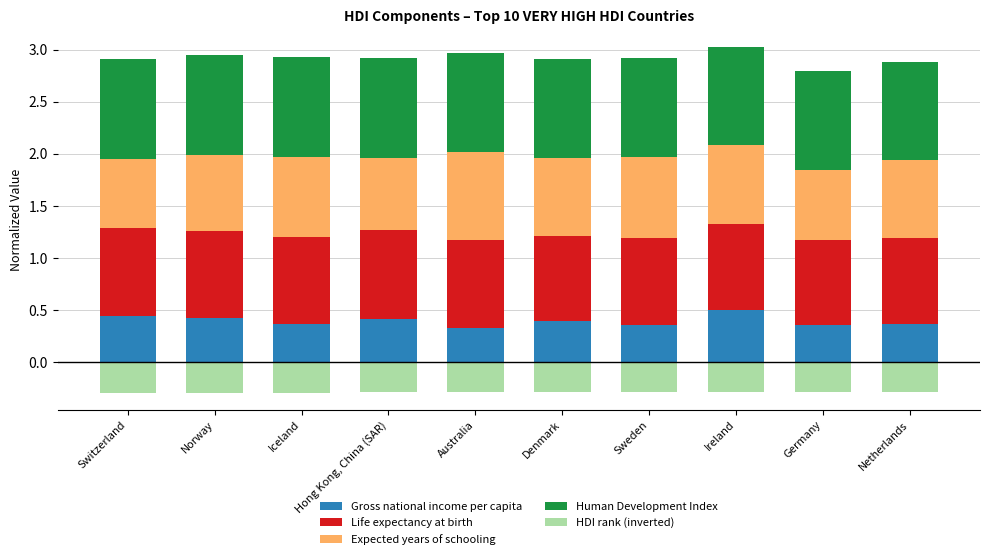

What is the label of the 3rd bar from the left?

Iceland